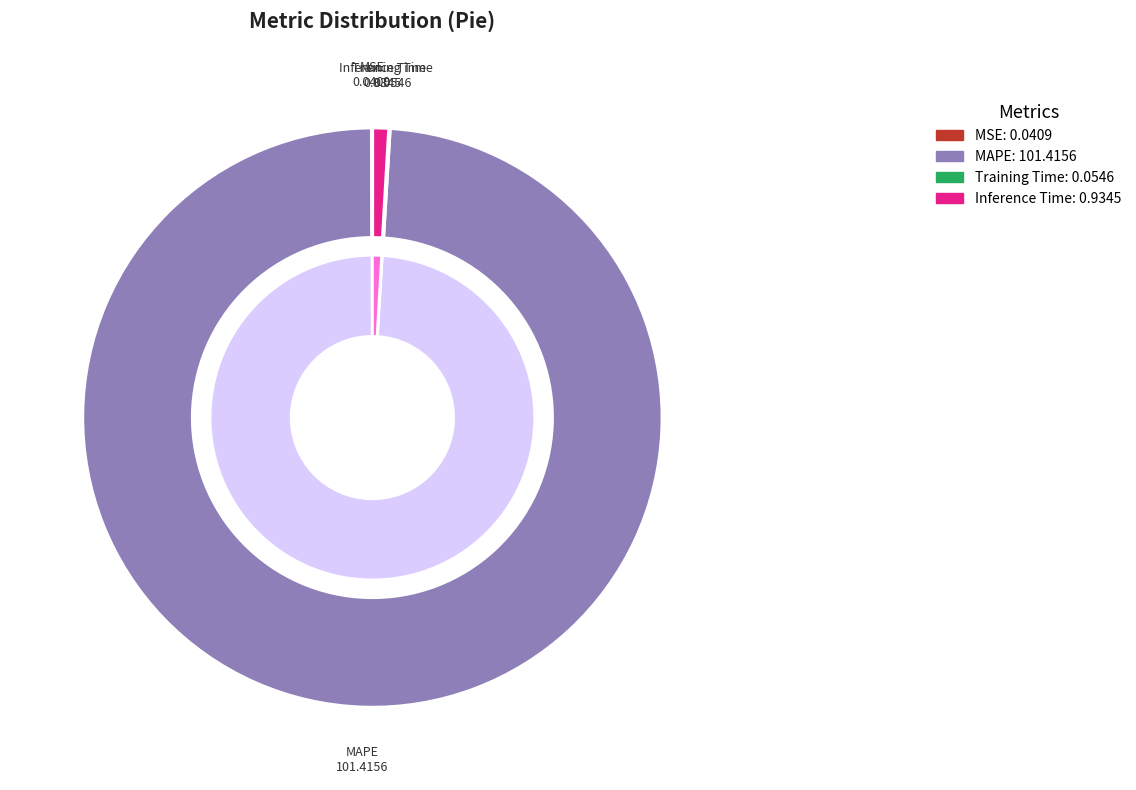

Rank the categories by value from lowest to highest.

MSE, Training Time, Inference Time, MAPE